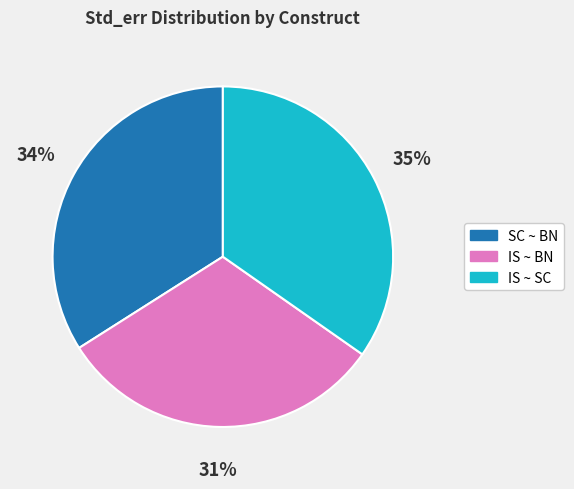

To the nearest percent, what portion does IS ~ SC represent?

35%